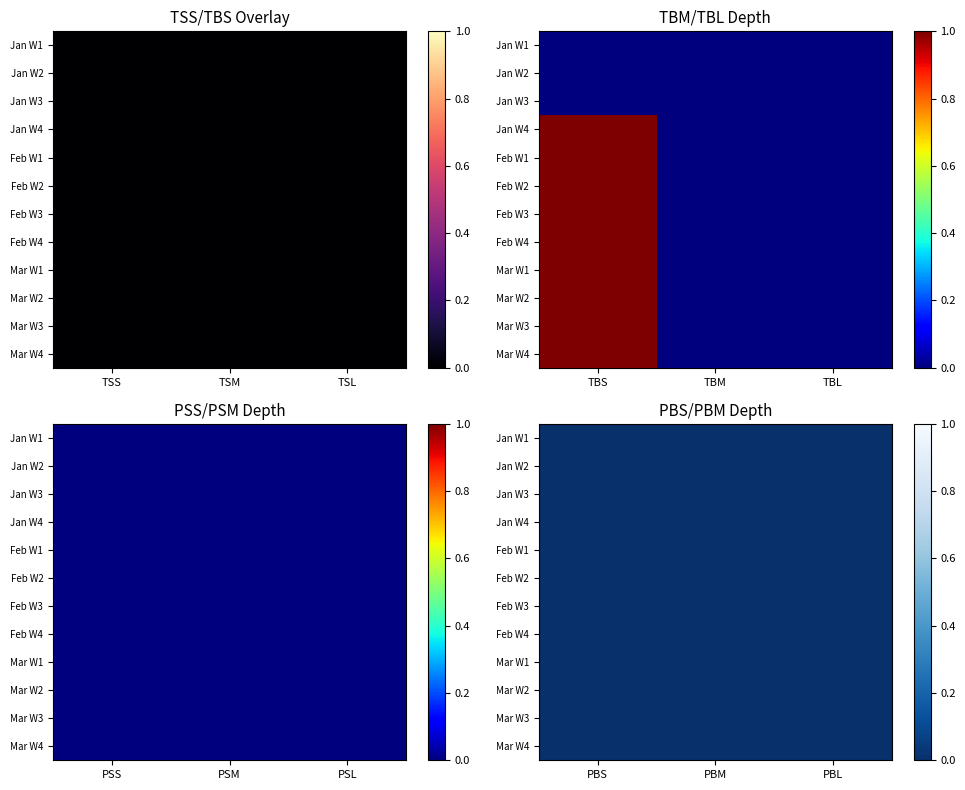

What is the total value across all series at 3?

1